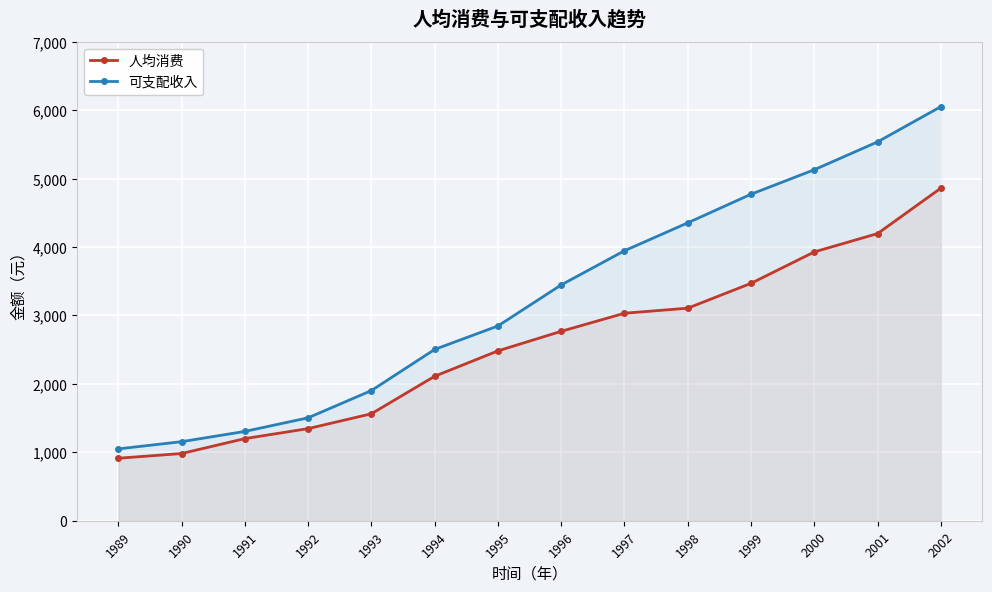

The 可支配收入 series shows 5129 at 2000. True or false?

True